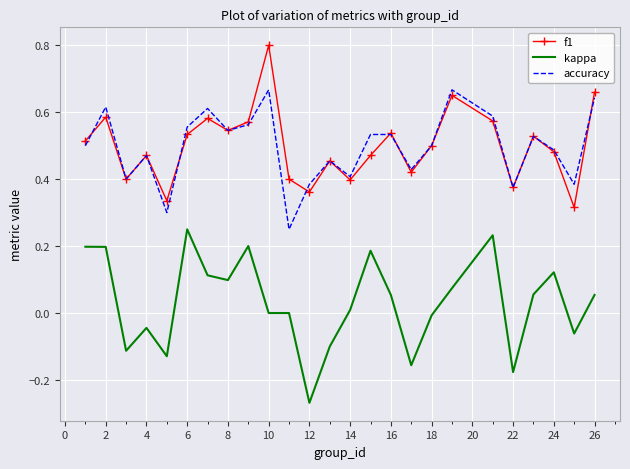

True or false: kappa and f1 intersect in this chart.

False